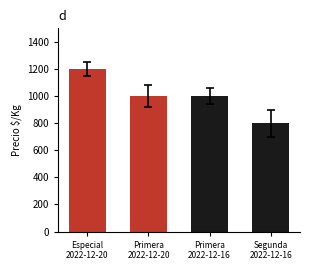

What is the maximum value shown in the chart?

1200